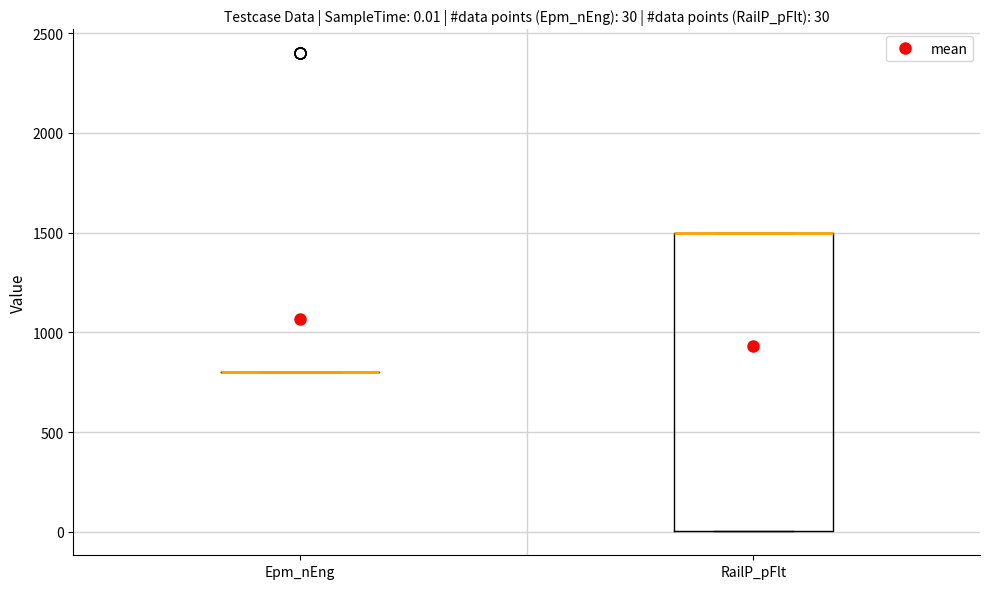

Which box is the tallest, from its lower edge to its upper edge?

RailP_pFlt